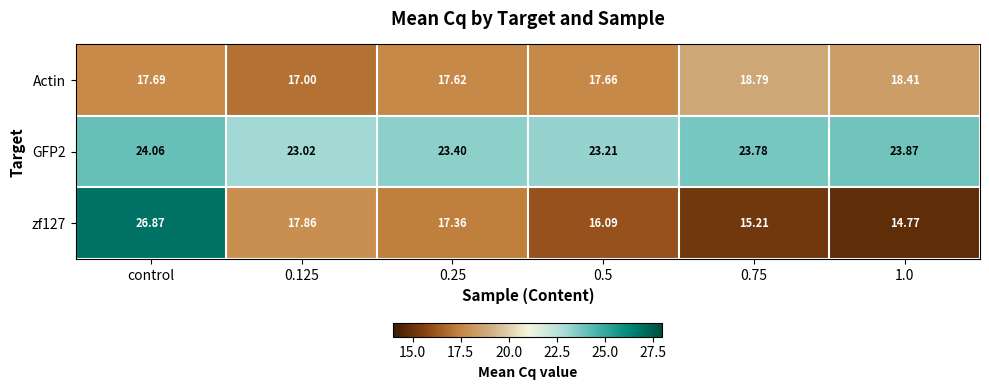

Is the value of GFP2 at 0.25 greater than the value of Actin at 0.5?

Yes